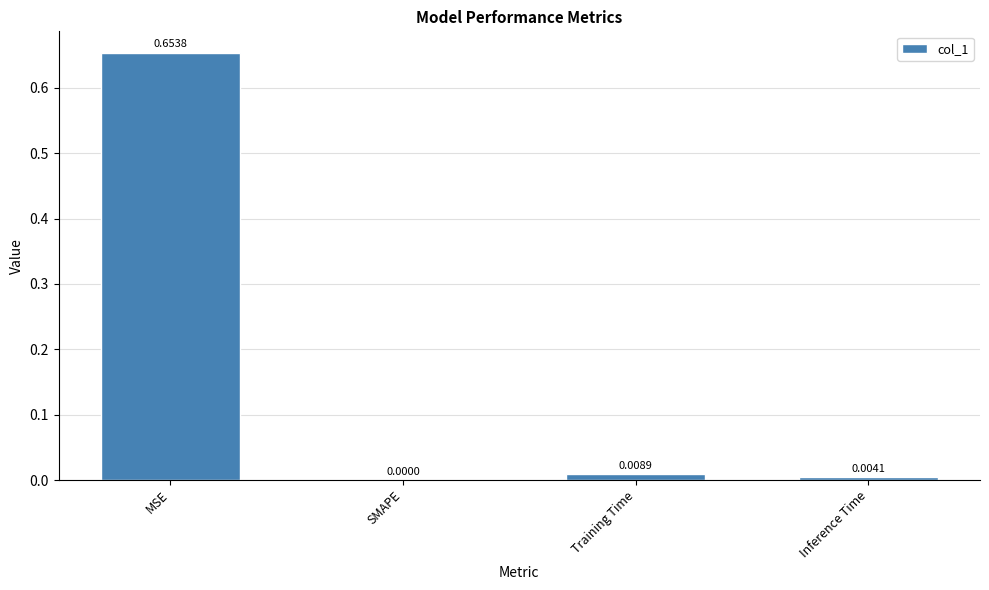

At which category does the chart reach its peak across all series?

MSE